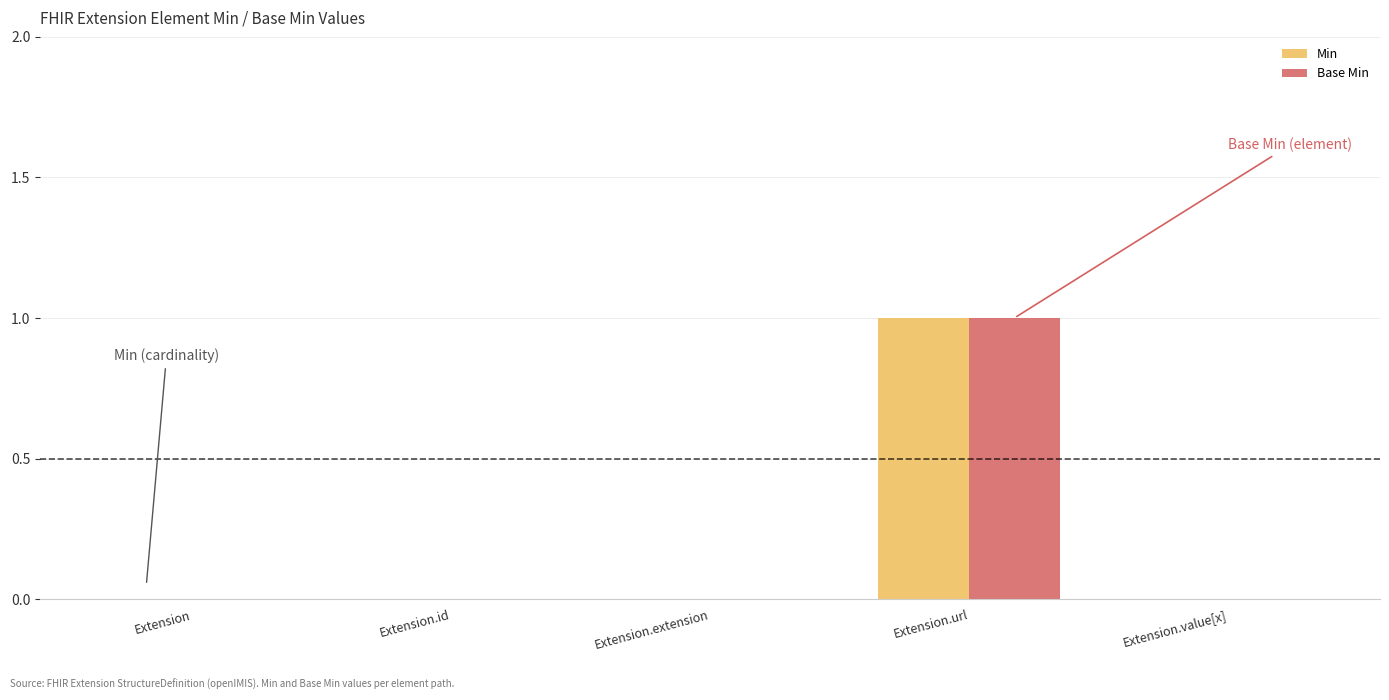

The Min series shows 0 at Extension. True or false?

True